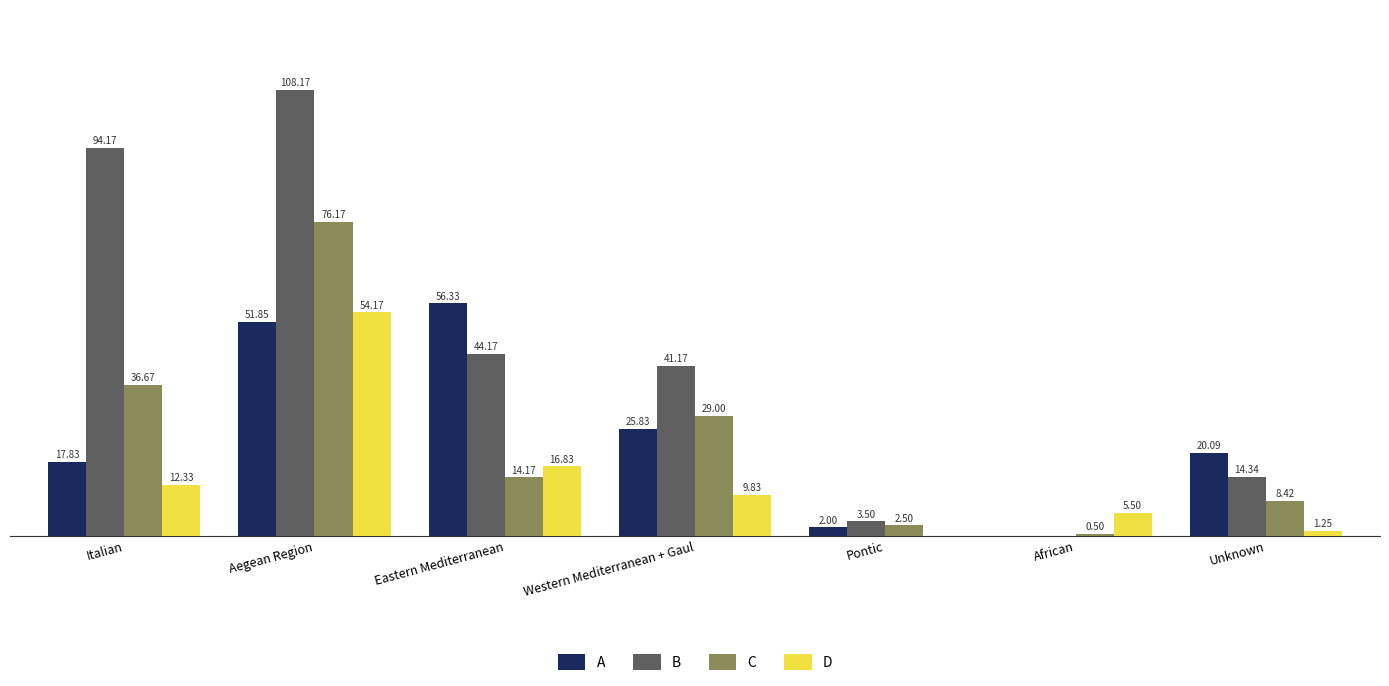

Between Eastern Mediterranean and Unknown, which series saw the biggest shift?

A